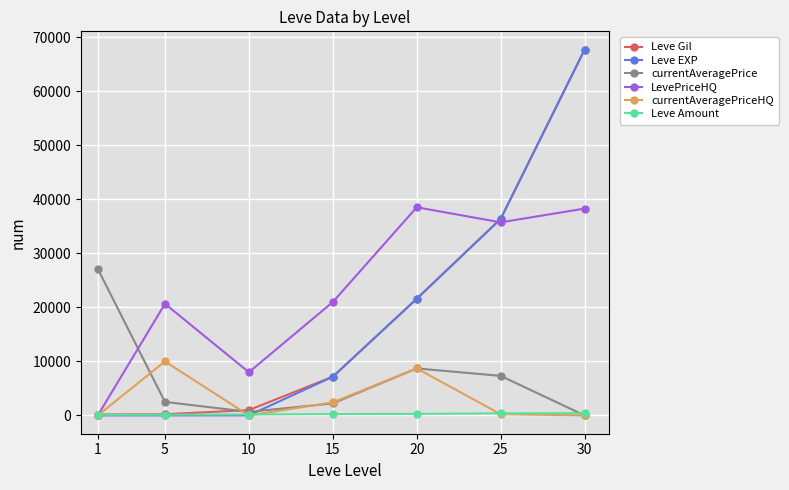

What is the value of the Leve EXP point at the 6th from the left?

36390.0